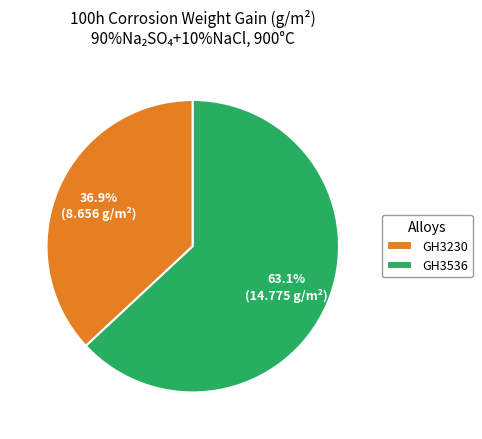

Which slice is the largest?

GH3536